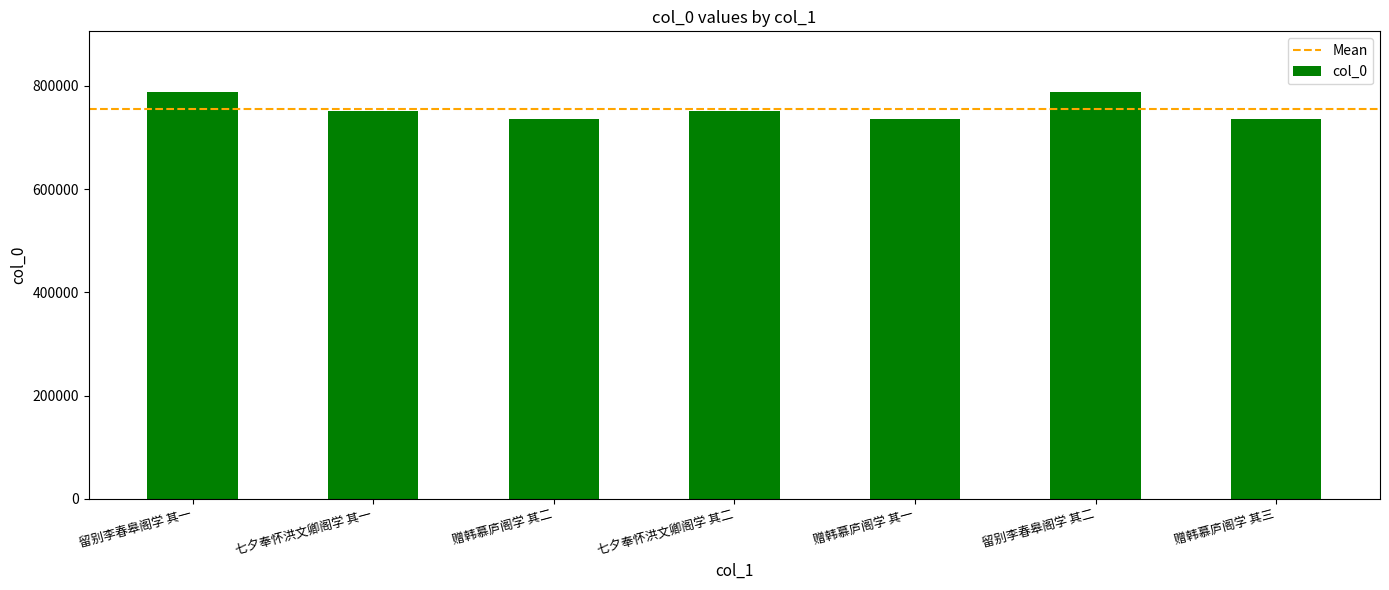

Between 留别李春皋阁学 其二 and 七夕奉怀洪文卿阁学 其二, which is larger?

留别李春皋阁学 其二